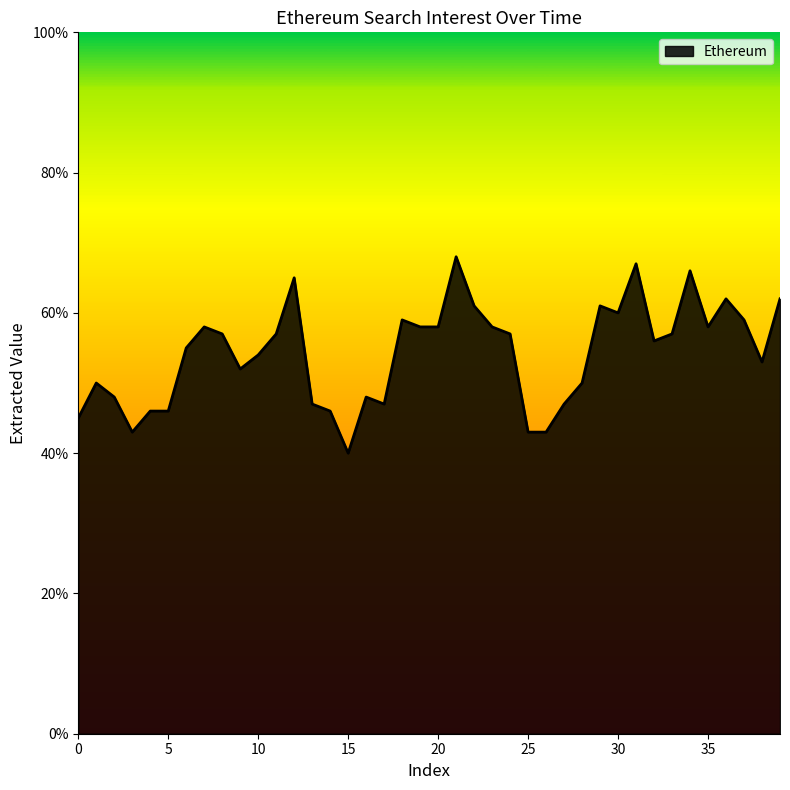

What is the difference between the maximum and second lowest values?

25